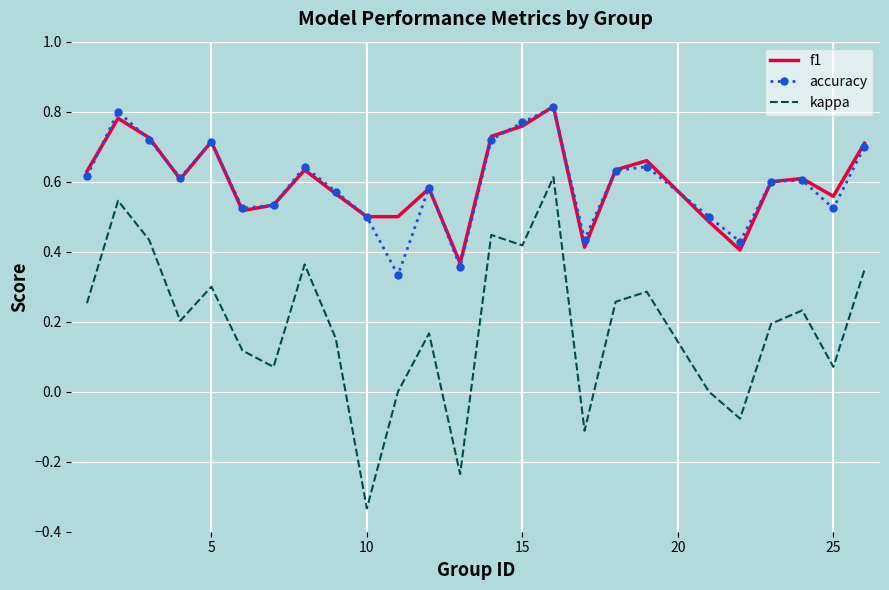

Which series has the widest spread of values?

kappa